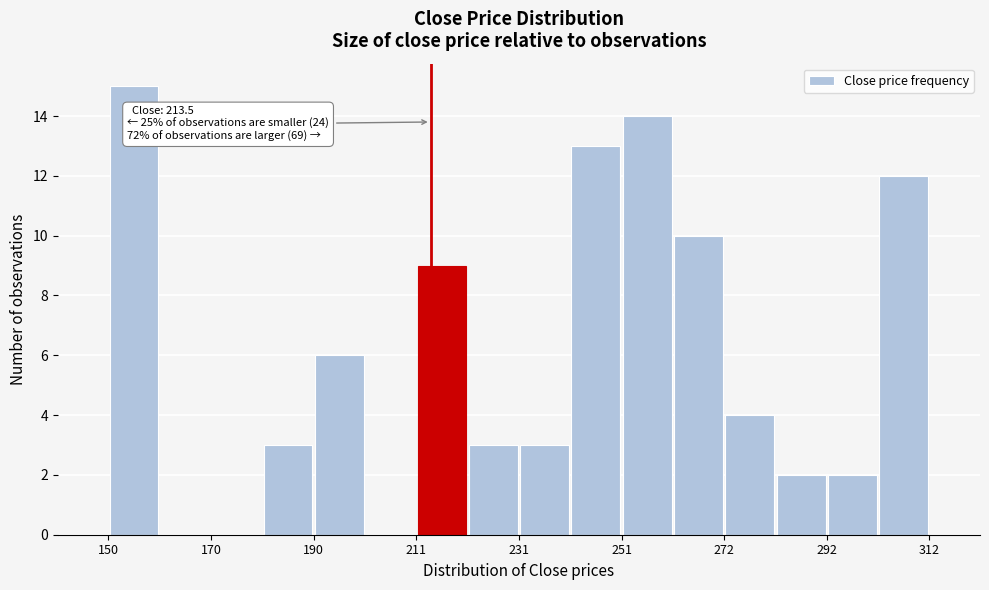

Around what value on the x-axis is the tallest bar? Give the approximate position of its centre, as read against the axis.

155